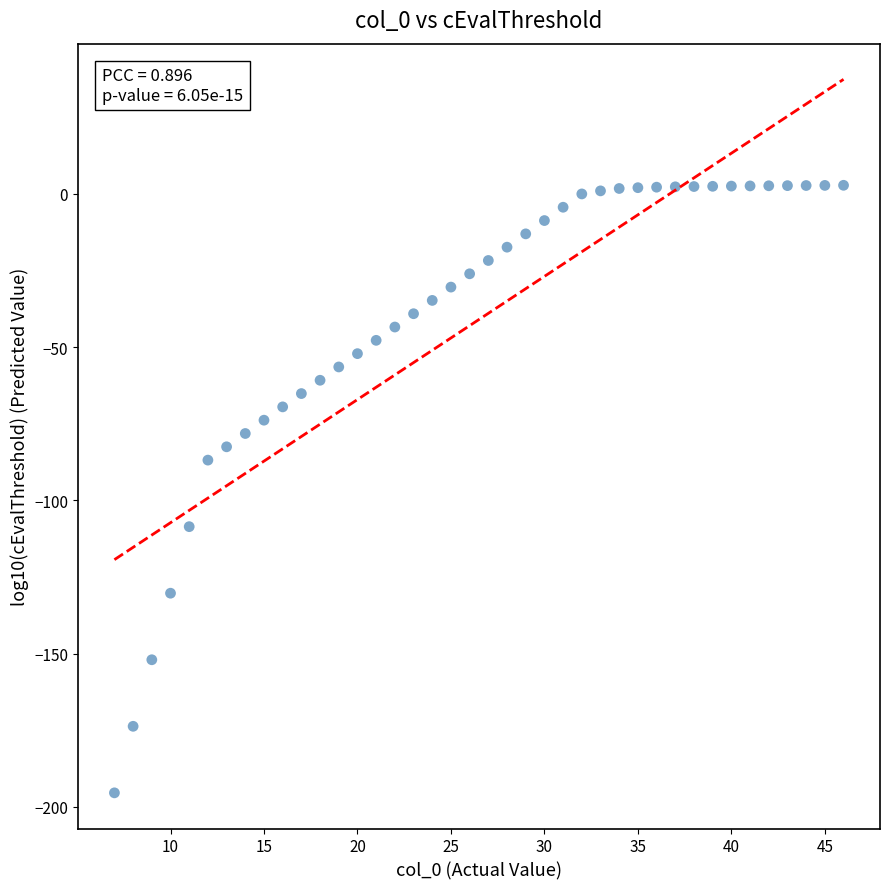

What is the range of X values (max minus min)?

39.0